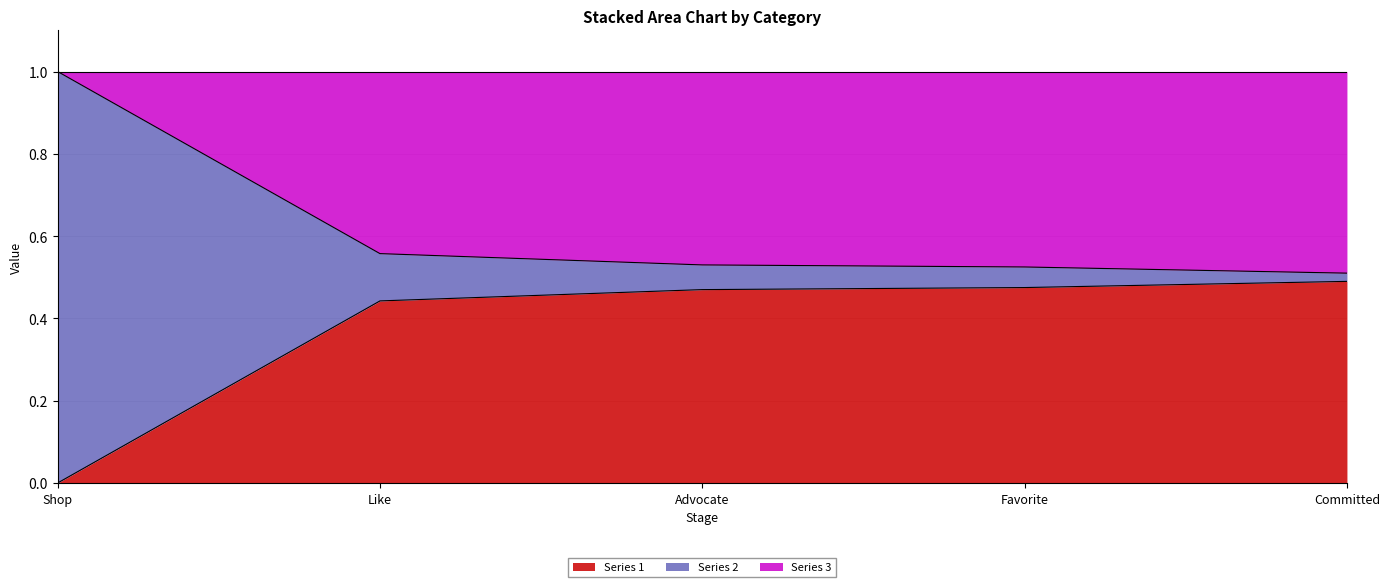

What is the total value across all series at Like?

1.0